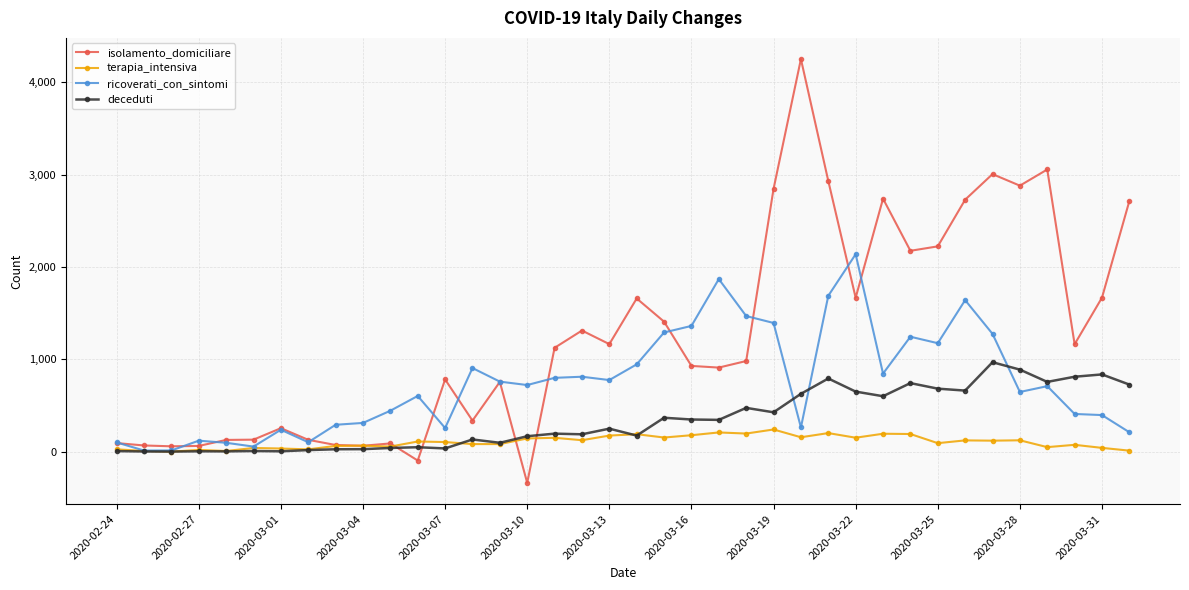

How many series are shown in this chart?

4